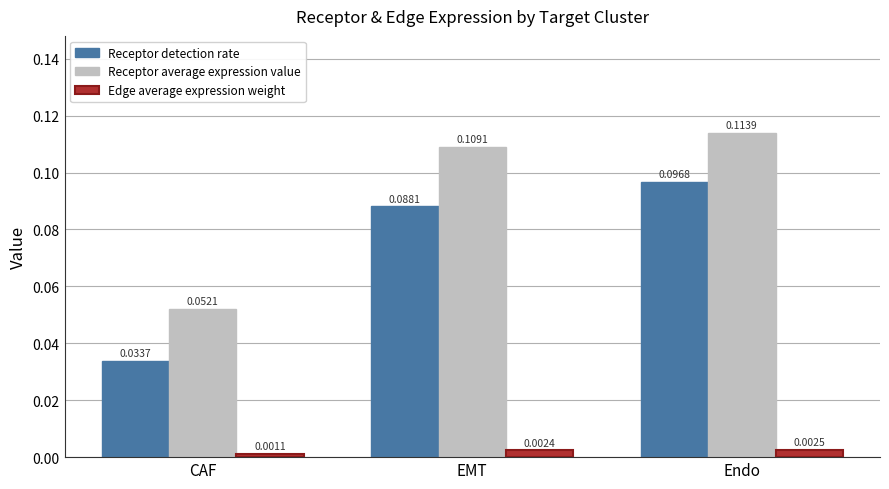

At which label does Receptor detection rate reach its minimum?

CAF